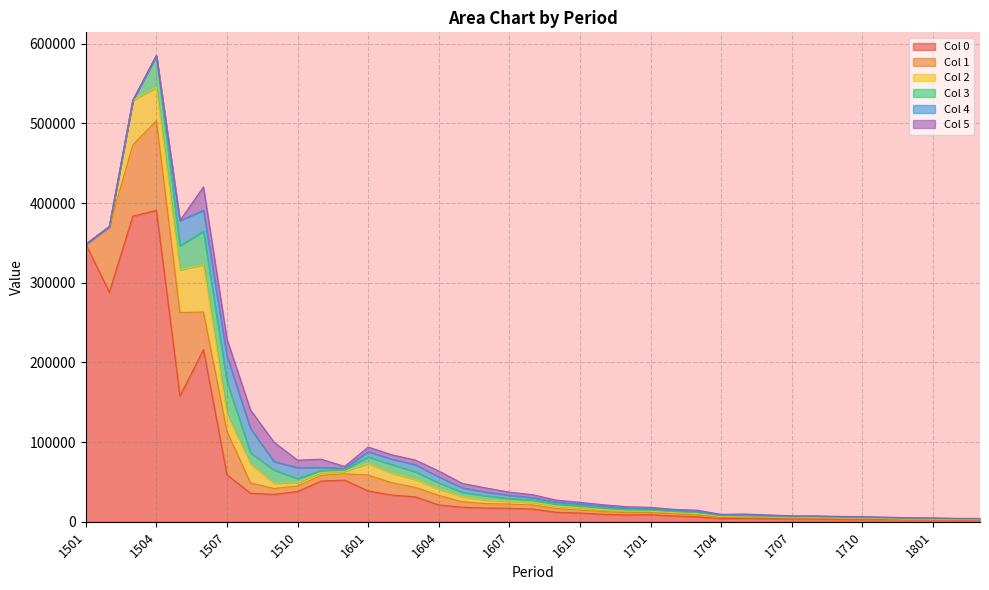

How many distinct data groups are displayed?

6